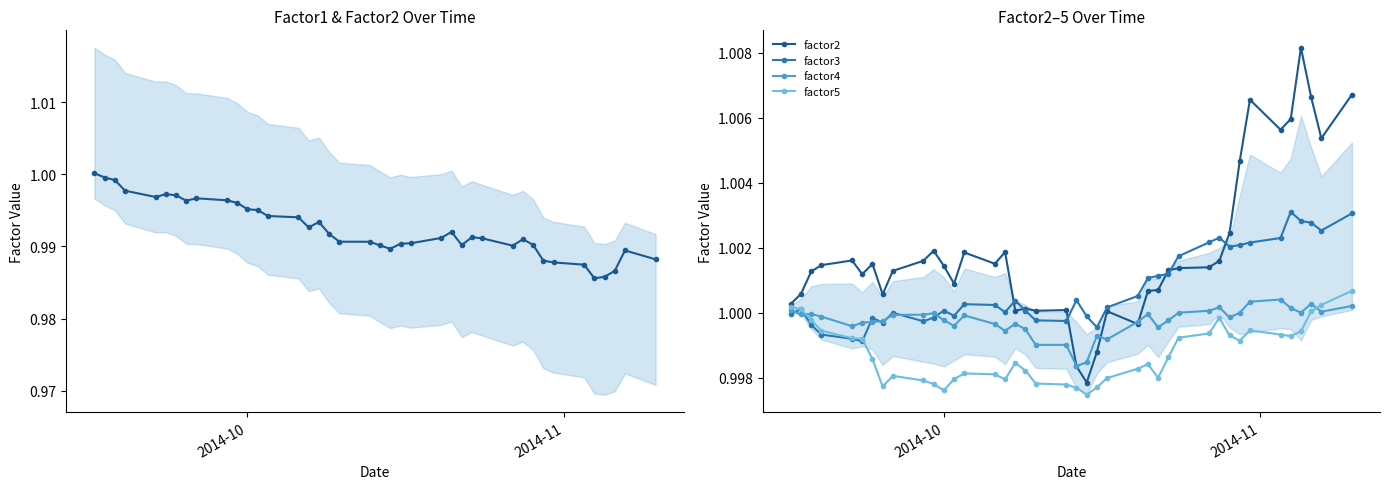

In factor3, how many points are higher than both neighbors (excluding endpoints)?

9